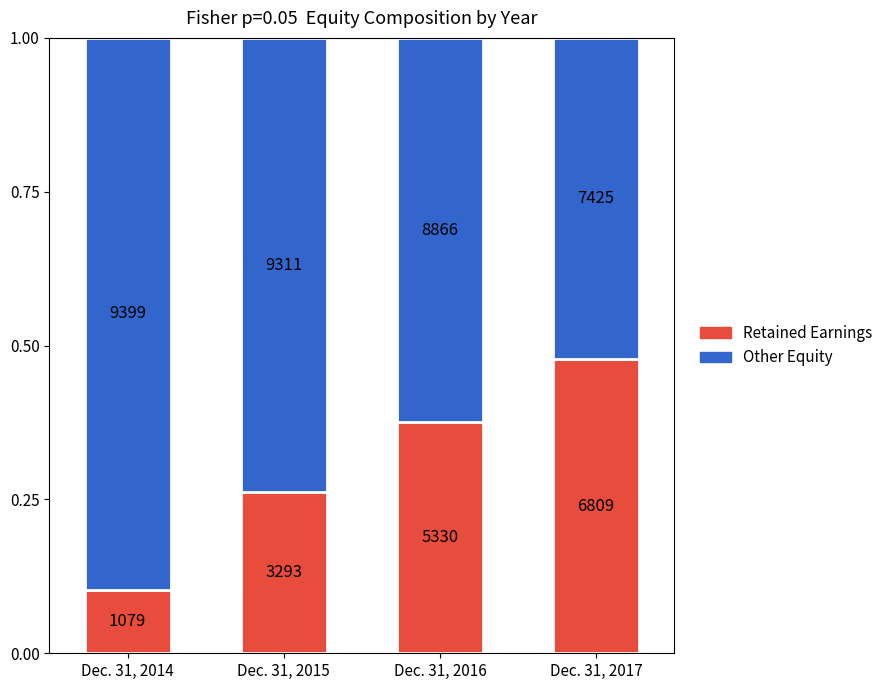

At which label is Retained Earnings closest to 0?

Dec. 31, 2014